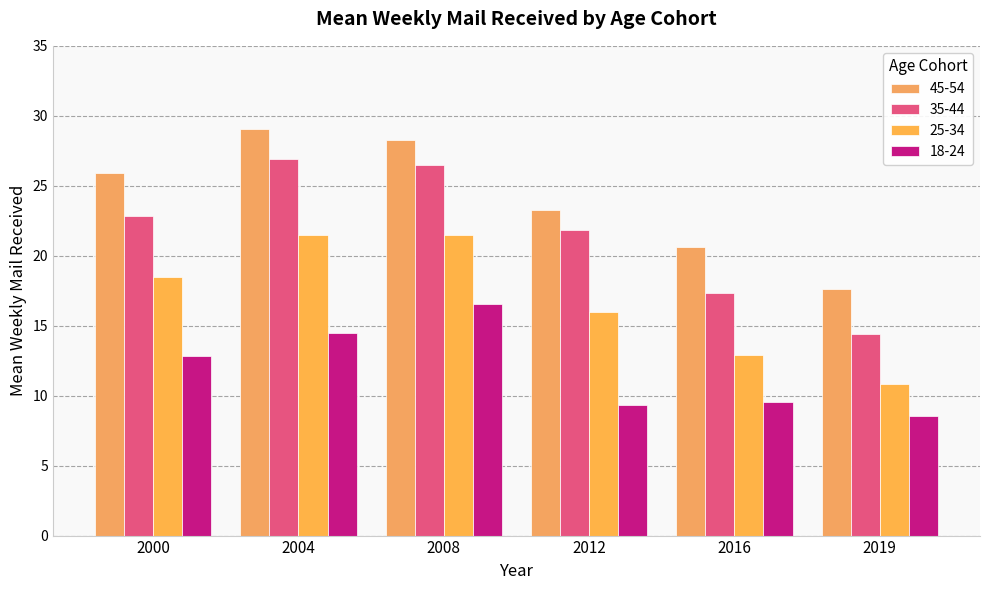

Rank the categories by 18-24 value from lowest to highest.

2019, 2012, 2016, 2000, 2004, 2008